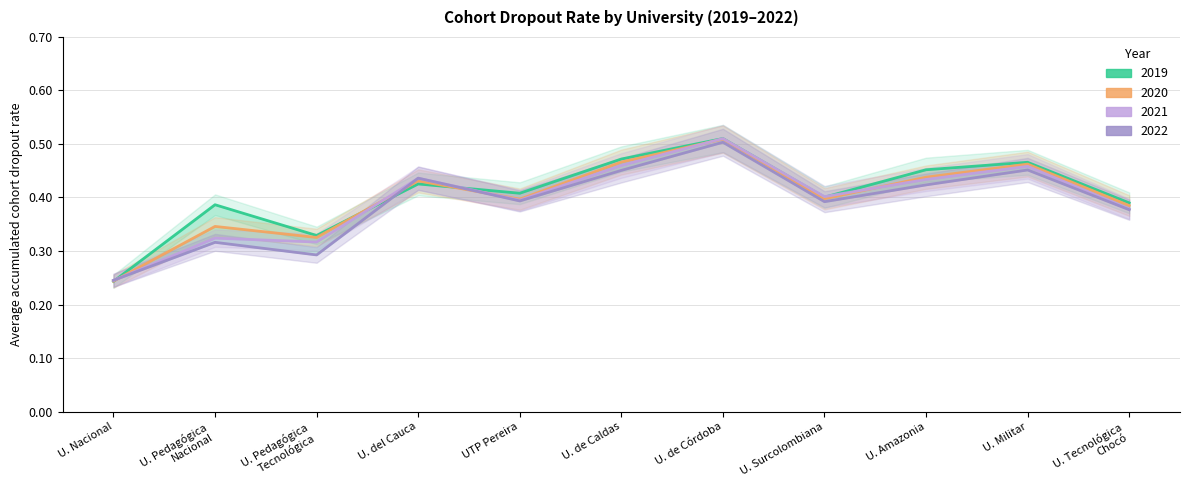

Rank the series by their average value, from lowest to highest.

2022, 2021, 2020, 2019